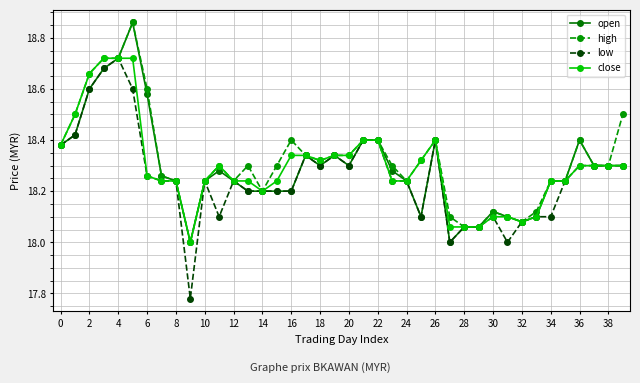

True or false: high has more than 2 interior local peaks.

True